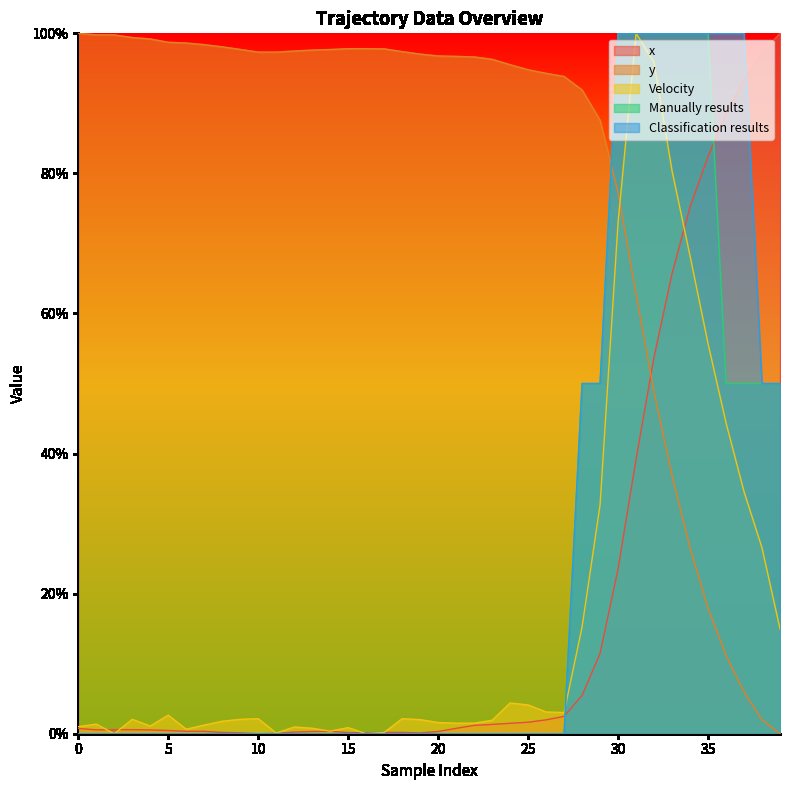

How many values in Velocity are above zero?

38